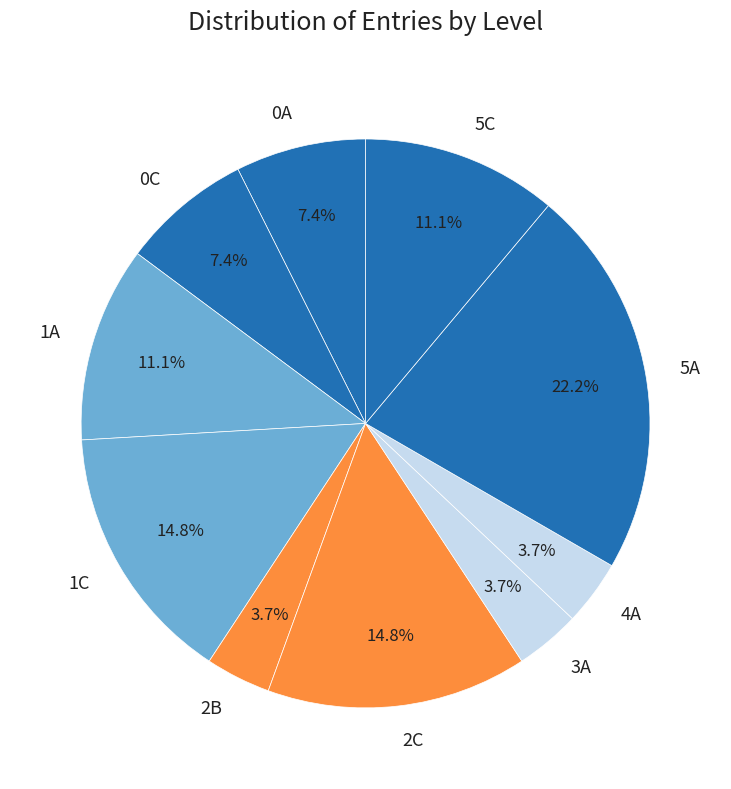

How many slices are in this pie chart?

10